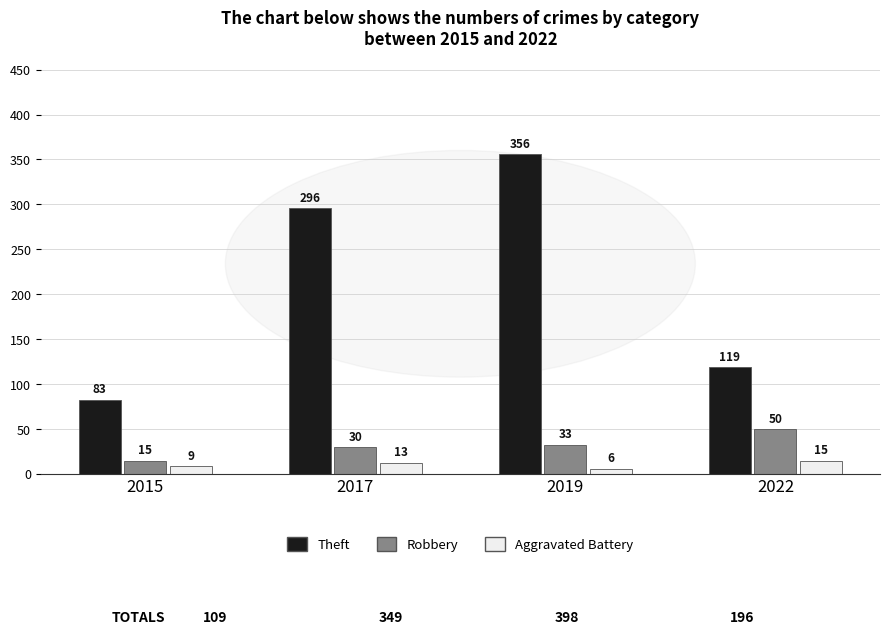

What is the total value across all series at 2017?

339